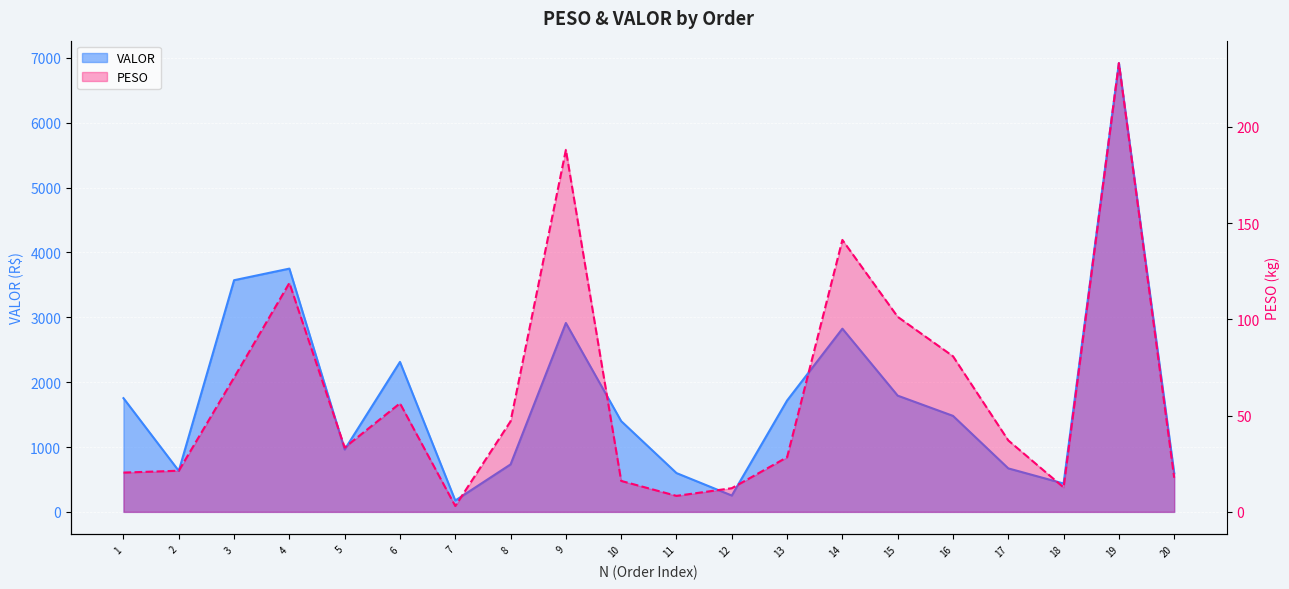

How many lines are shown in the chart?

2